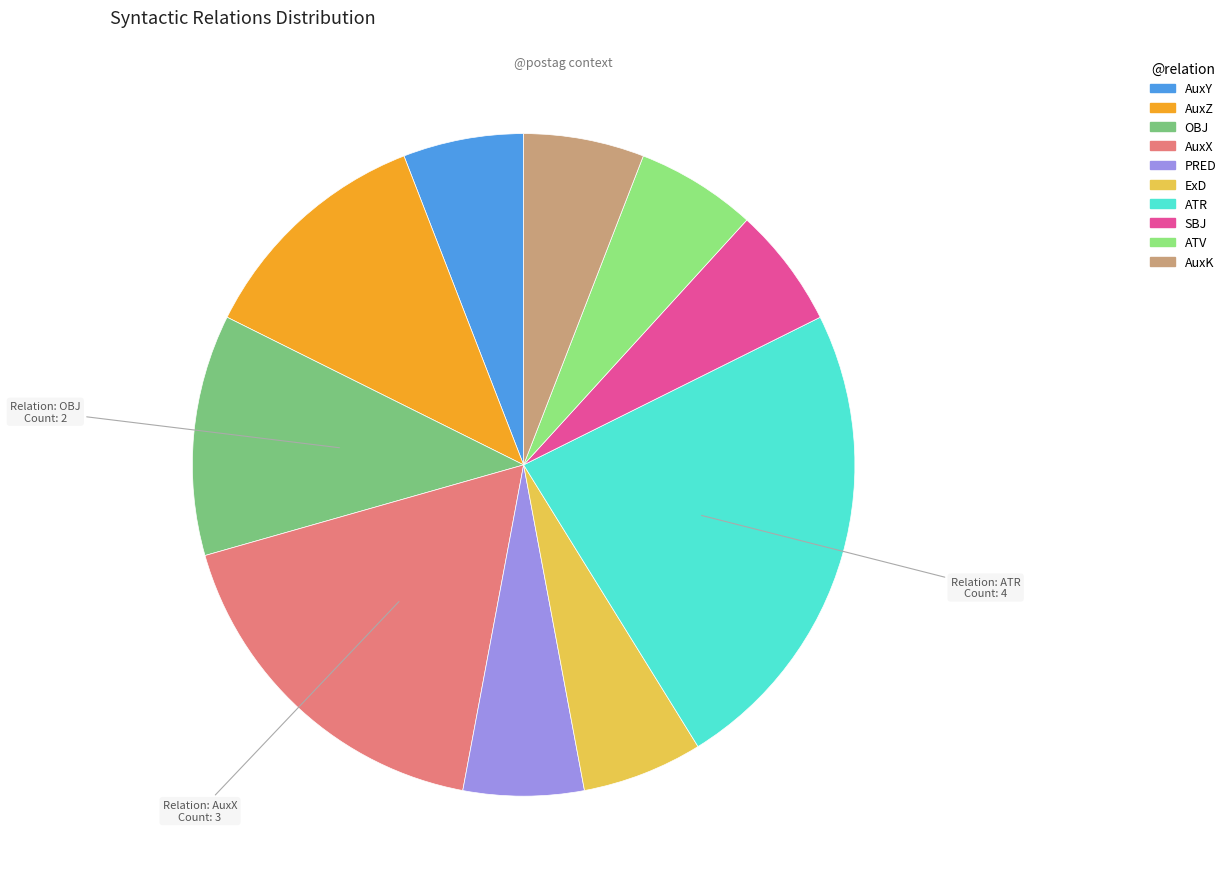

Does AuxY represent more than half of the total?

No